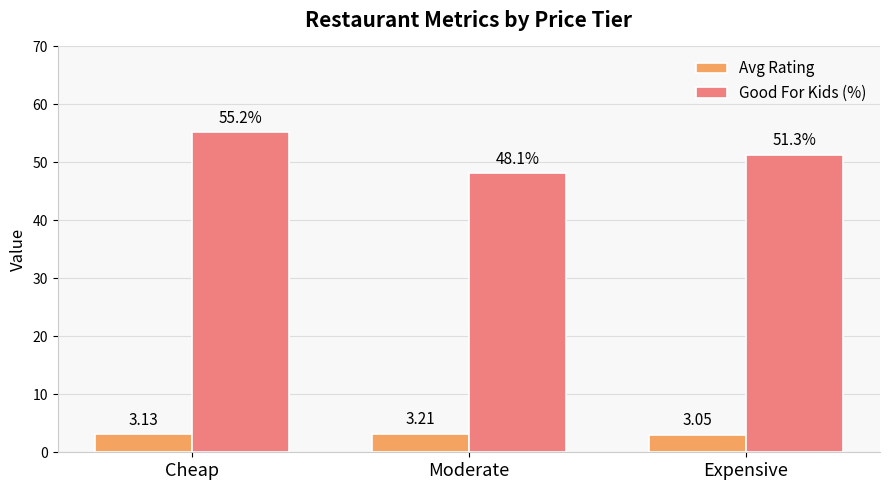

Which category has the lowest value across all series?

Expensive